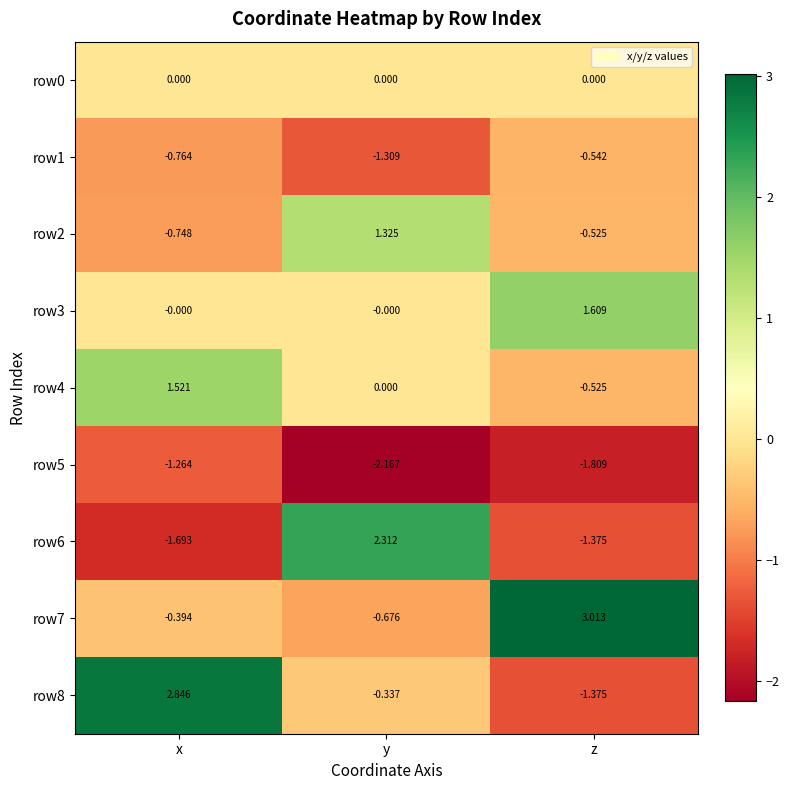

How many values in row7 are above zero?

1